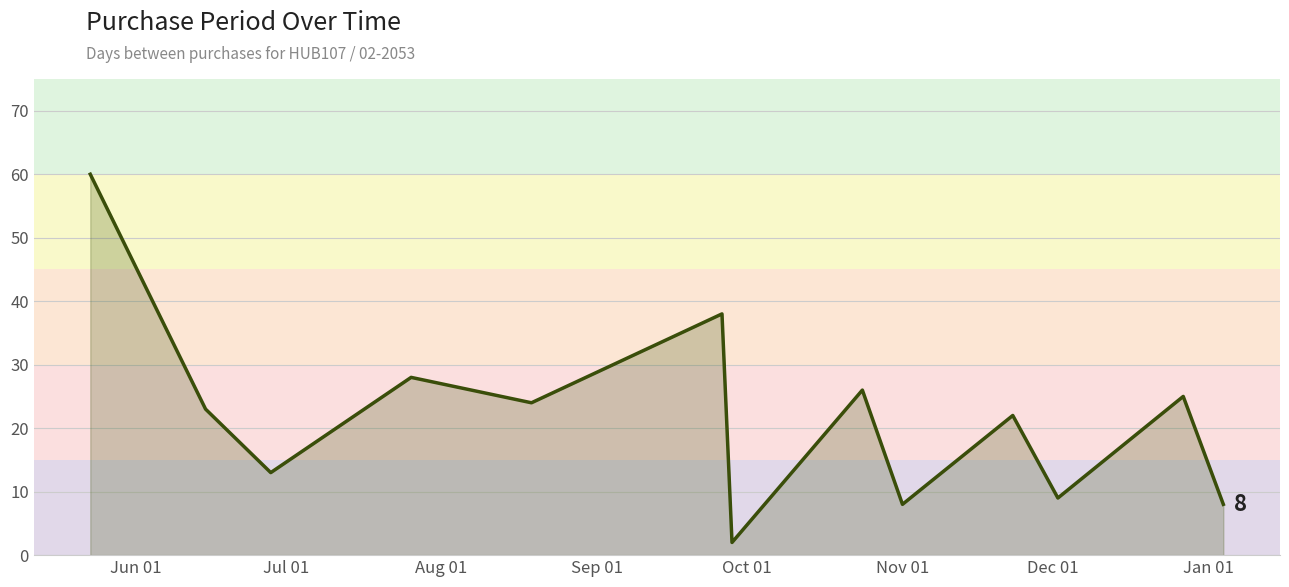

What is the greatest value displayed?

60